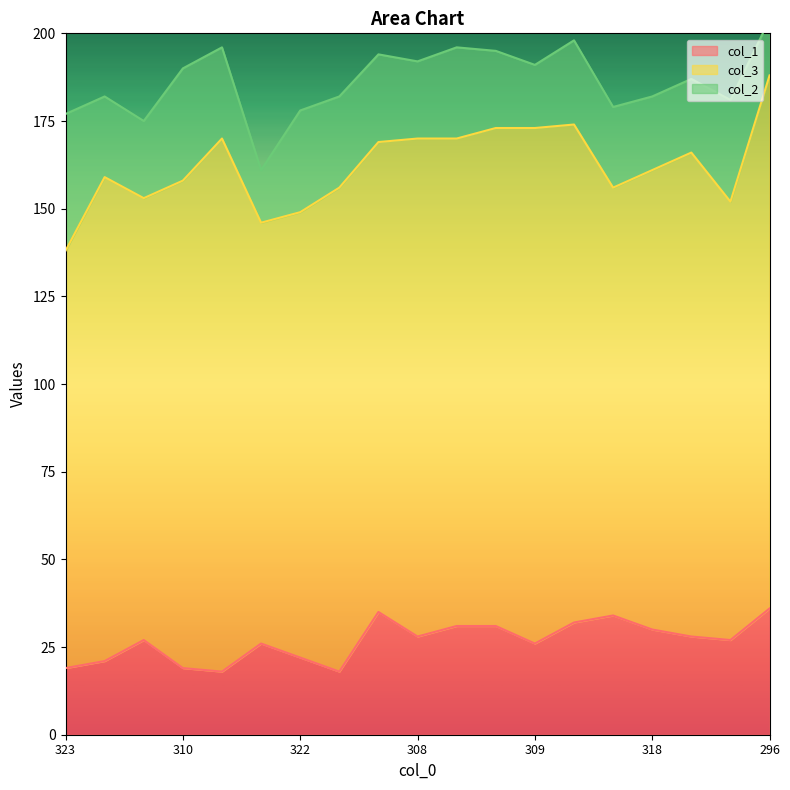

What is the difference between the maximum and minimum values in the col_2 series?

24